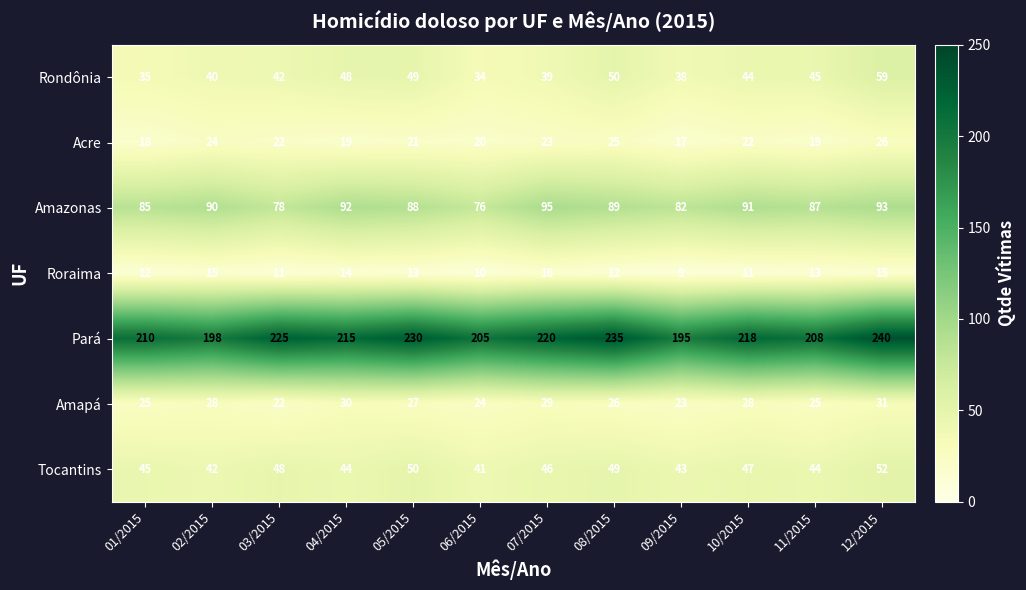

Rank the series by their maximum value, from lowest to highest.

Roraima, Acre, Amapá, Tocantins, Rondônia, Amazonas, Pará